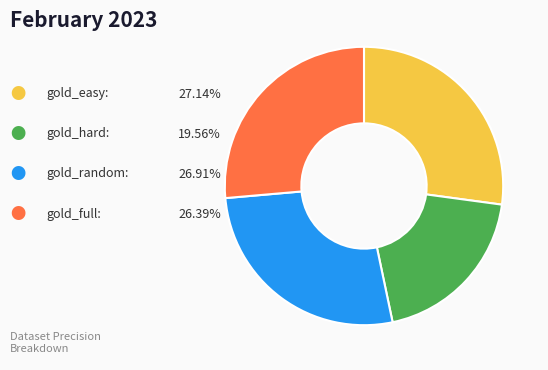

Does any single category account for the majority?

No